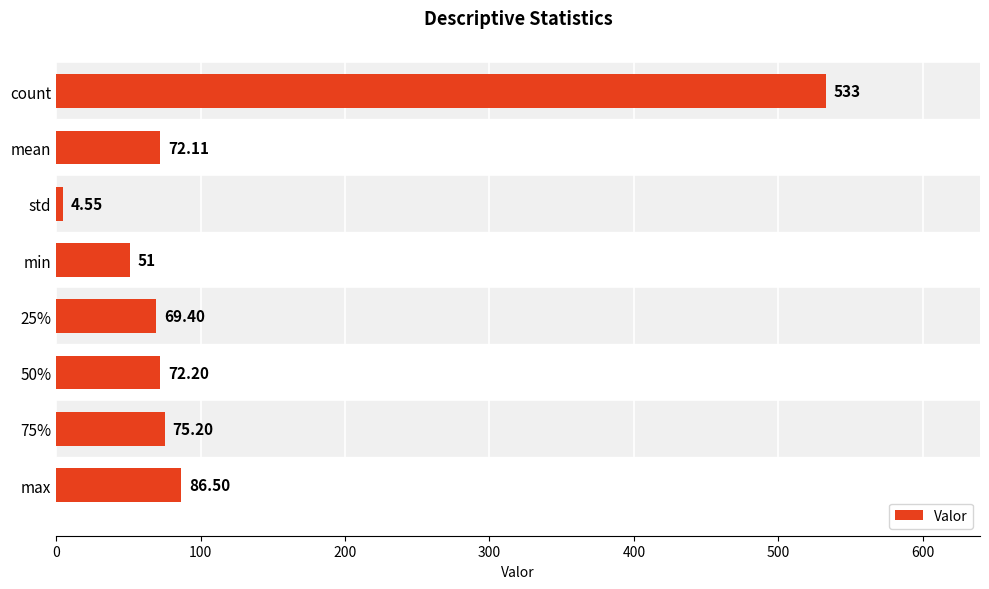

What is the difference between the values at 75% and count?

457.8